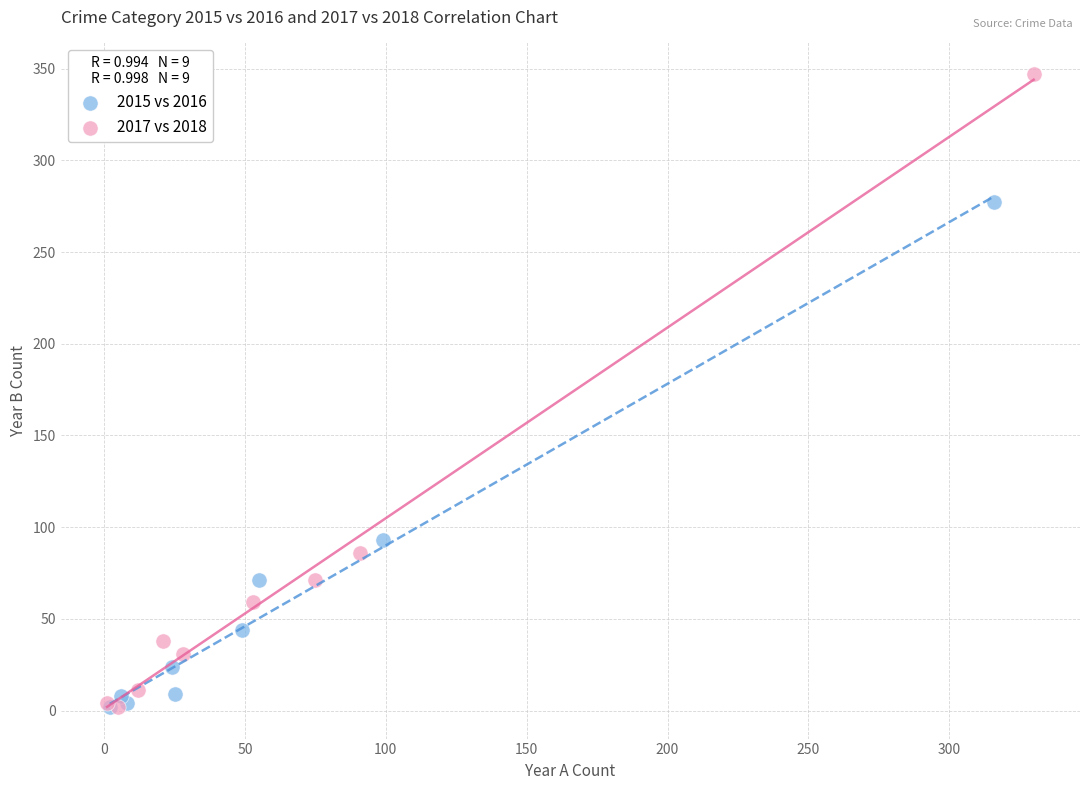

Which series reaches the maximum Y coordinate?

2017 vs 2018